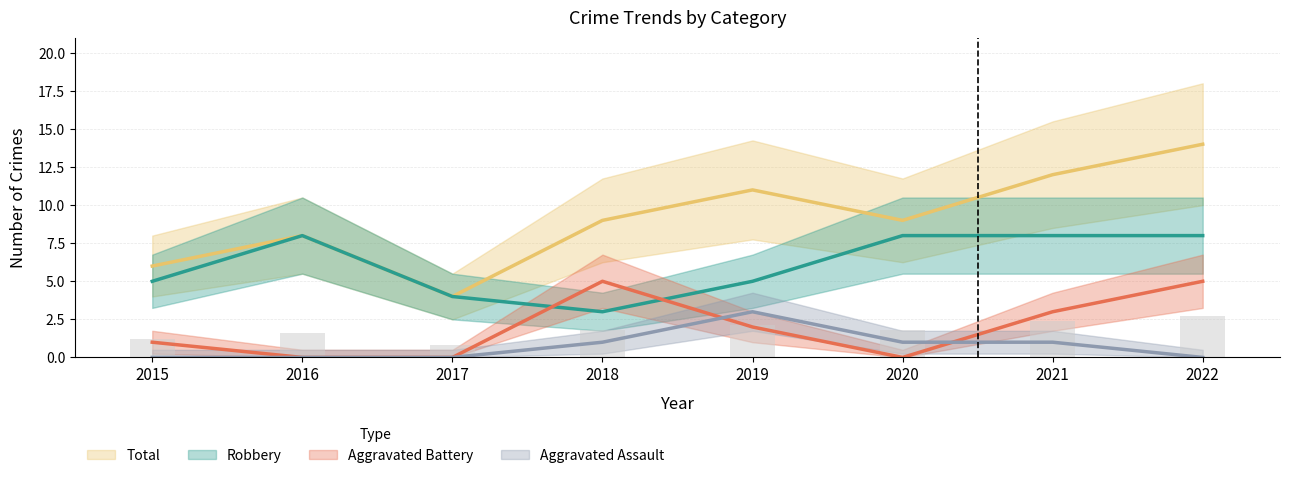

How many data points in Robbery are less than 8?

4